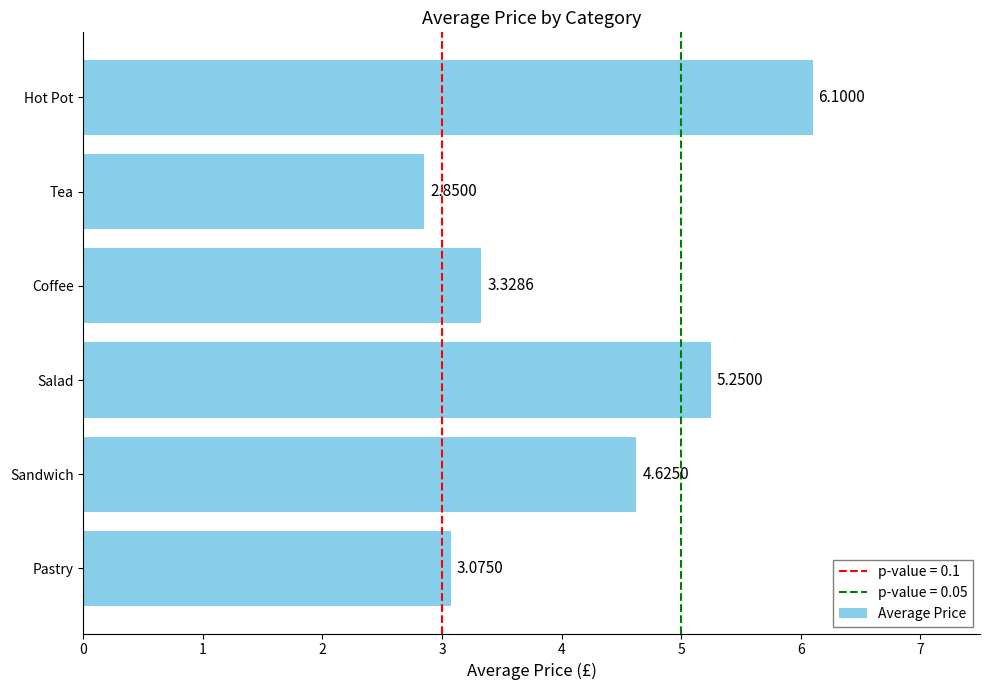

Where is the data nearest to the value 4?

Sandwich